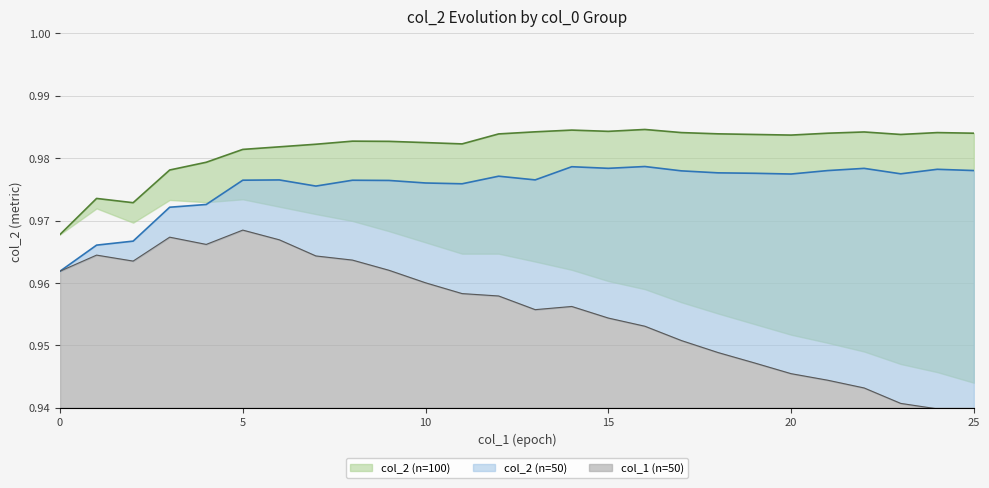

At which category does col_2 (n=50) reach its first local valley?

7